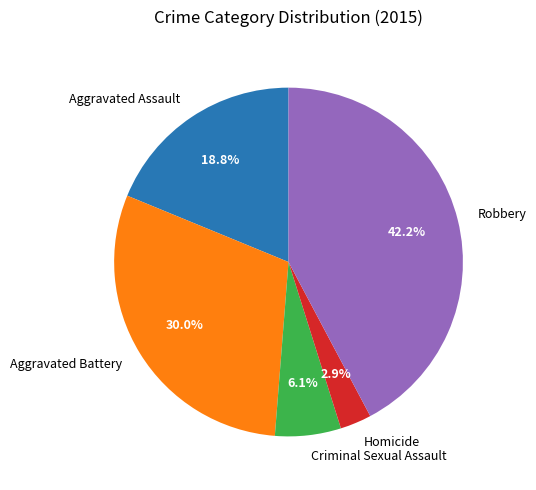

Which category has the biggest portion of the pie?

Robbery